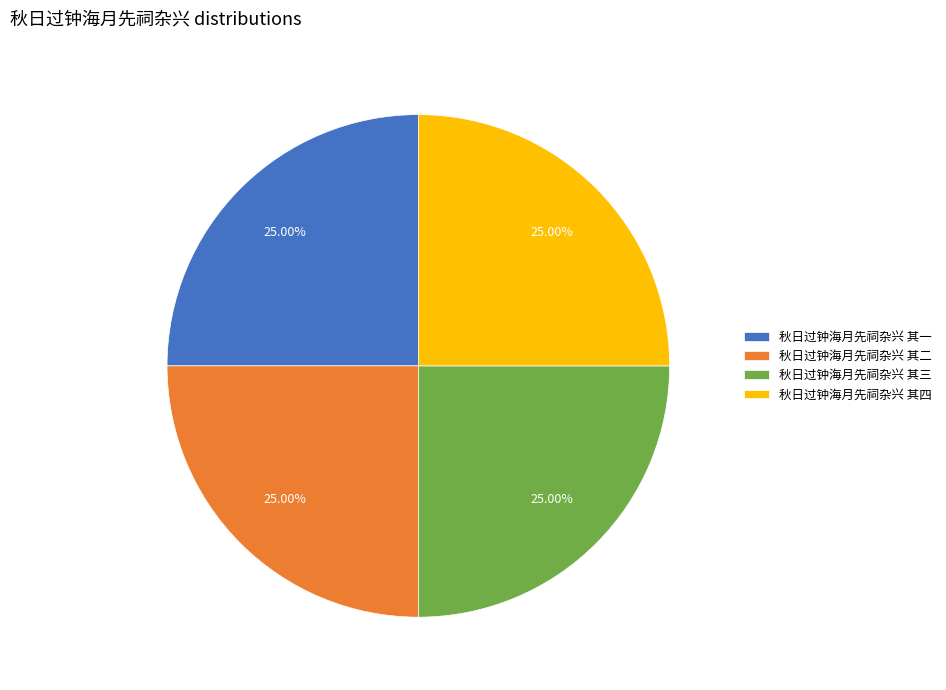

Combined, what portion of the pie is 秋日过钟海月先祠杂兴 其四 and 秋日过钟海月先祠杂兴 其一?

50.0%